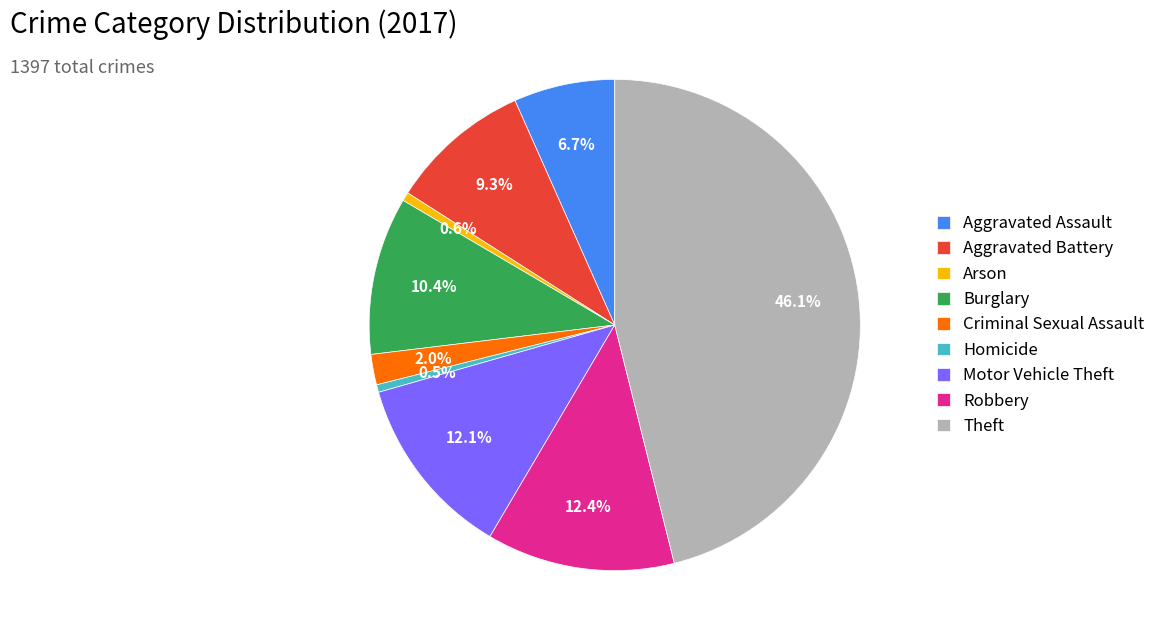

Approximately how many times larger is the value at Criminal Sexual Assault compared to Robbery?

0.2